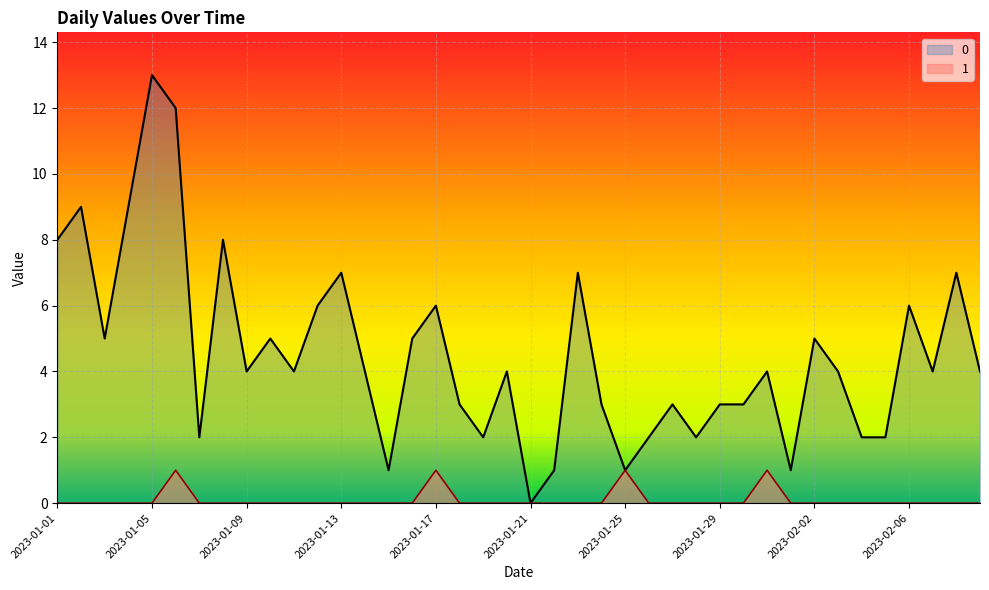

What is the difference between the maximum and second lowest values in the 1 series?

1